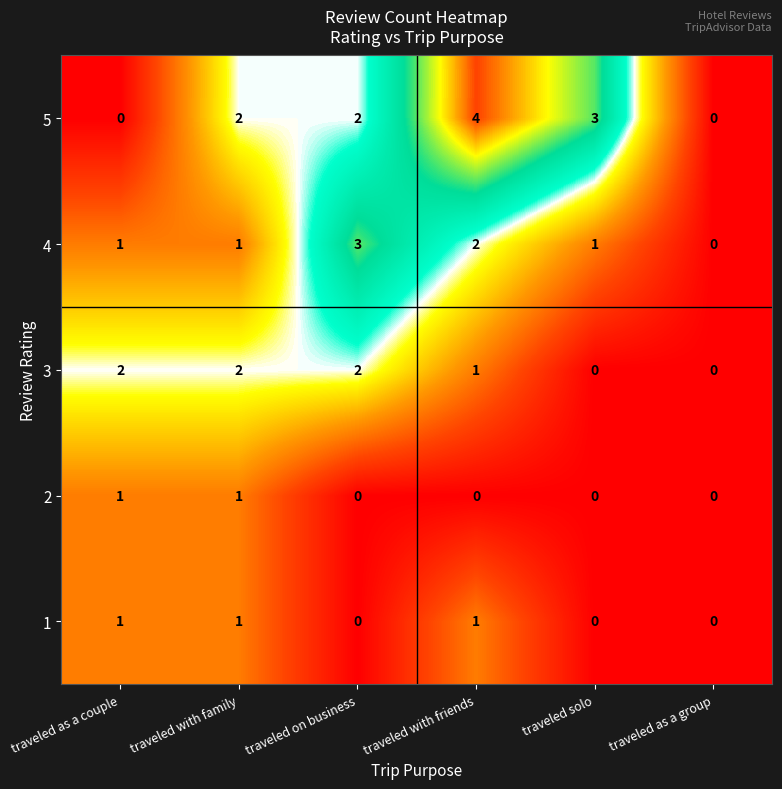

Reading right to left, transcribe all the data shown in this chart.

5: traveled as a group=0	traveled solo=3	traveled with friends=4	traveled on business=2	traveled with family=2	traveled as a couple=0
4: traveled as a group=0	traveled solo=1	traveled with friends=2	traveled on business=3	traveled with family=1	traveled as a couple=1
3: traveled as a group=0	traveled solo=0	traveled with friends=1	traveled on business=2	traveled with family=2	traveled as a couple=2
2: traveled as a group=0	traveled solo=0	traveled with friends=0	traveled on business=0	traveled with family=1	traveled as a couple=1
1: traveled as a group=0	traveled solo=0	traveled with friends=1	traveled on business=0	traveled with family=1	traveled as a couple=1